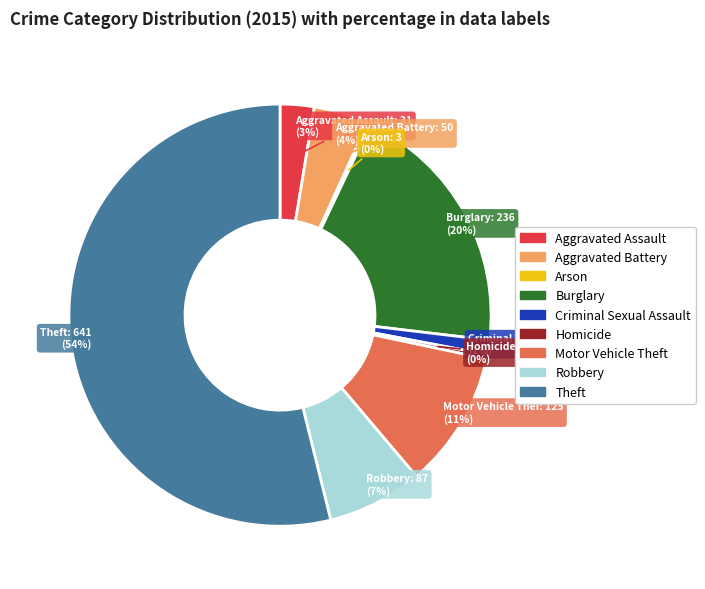

True or false: Homicide accounts for 0% of the total.

True